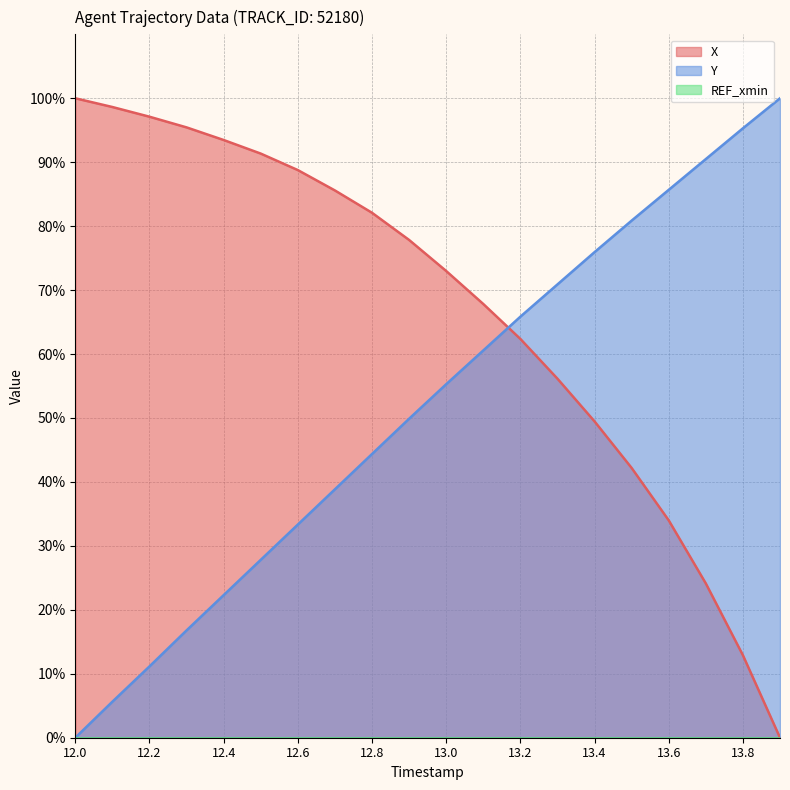

List the series in order of their overall mean, lowest first.

Y, X